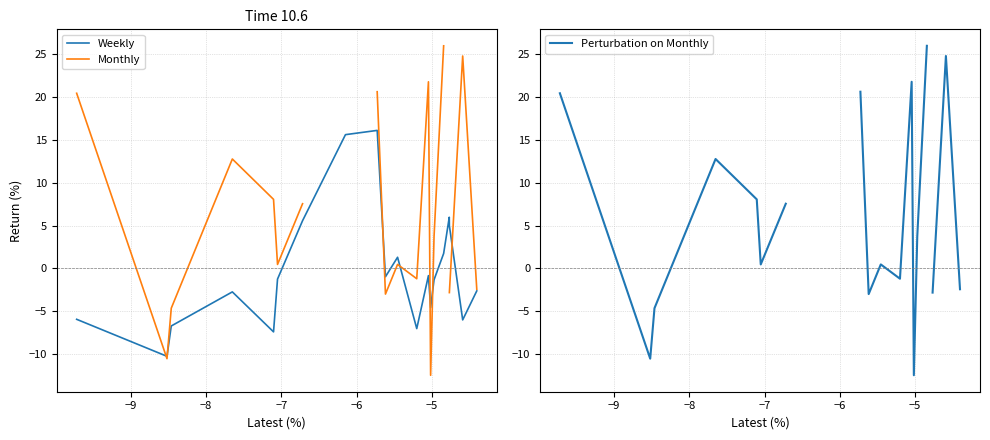

What is the minimum value for Weekly?

-10.3